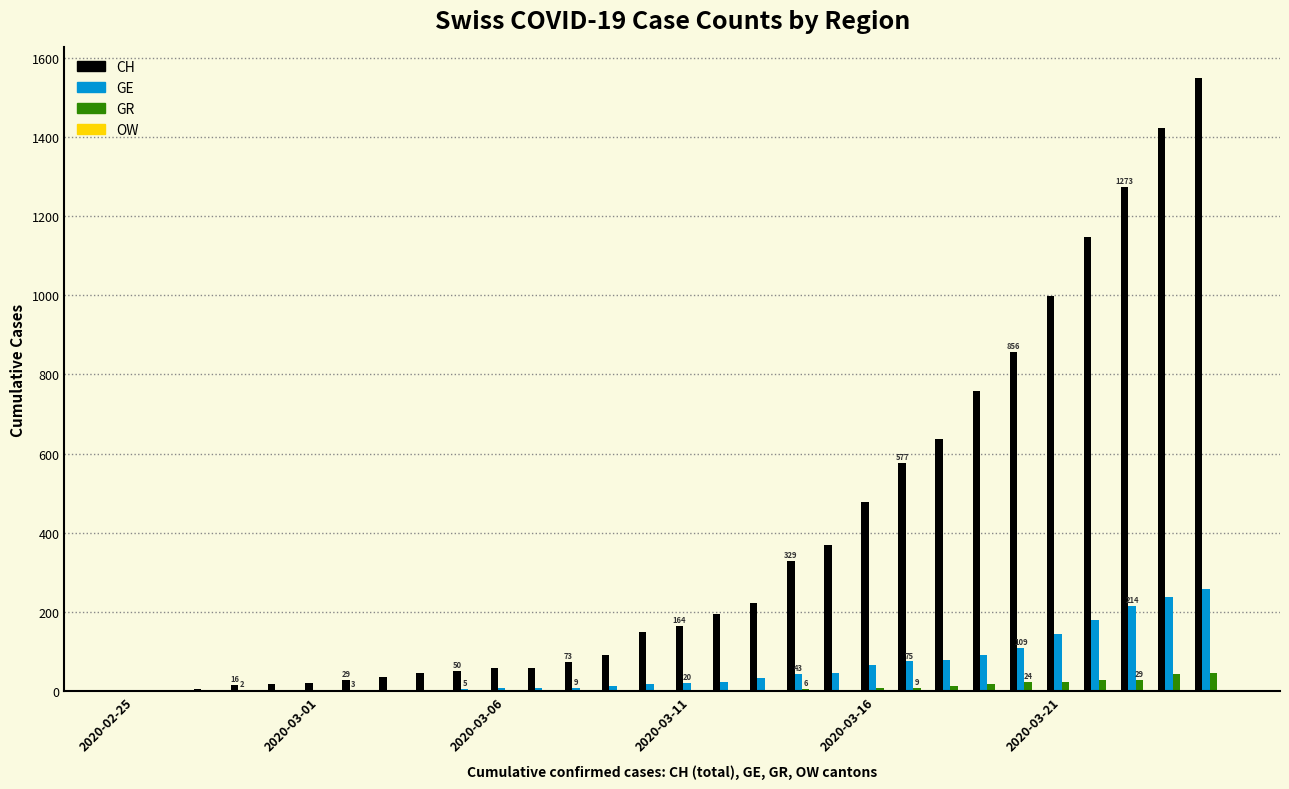

Which series has the largest total across all categories?

CH